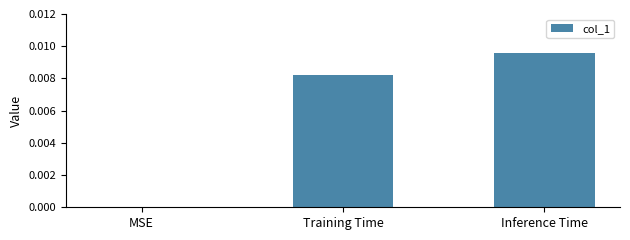

How many data points does each series have?

3